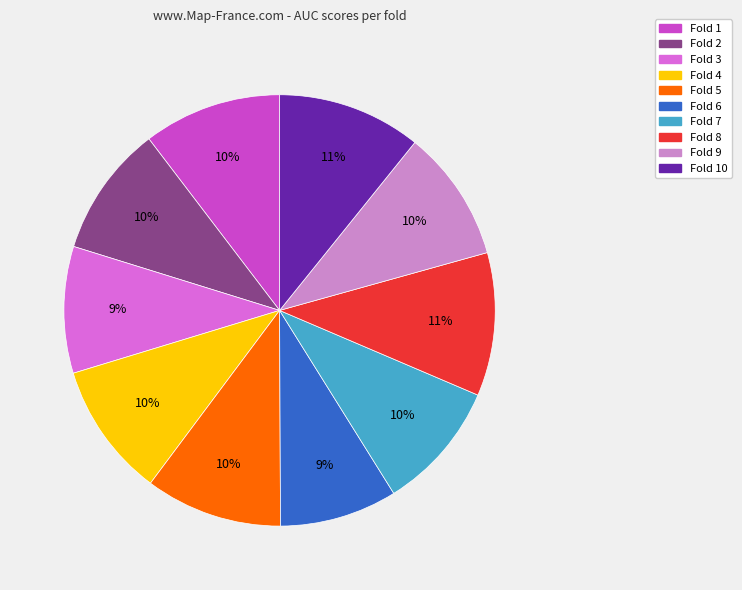

How many slices are in this pie chart?

10